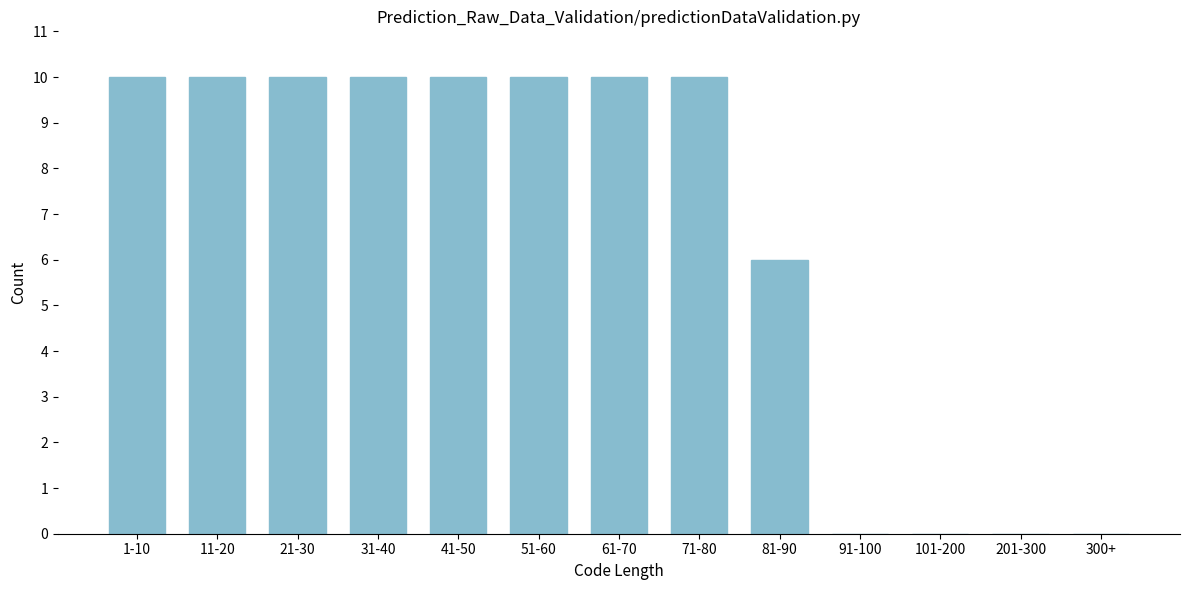

Reading left to right, list all the values displayed in this chart.

1-10=10	11-20=10	21-30=10	31-40=10	41-50=10	51-60=10	61-70=10	71-80=10	81-90=6	91-100=0	101-200=0	201-300=0	300+=0